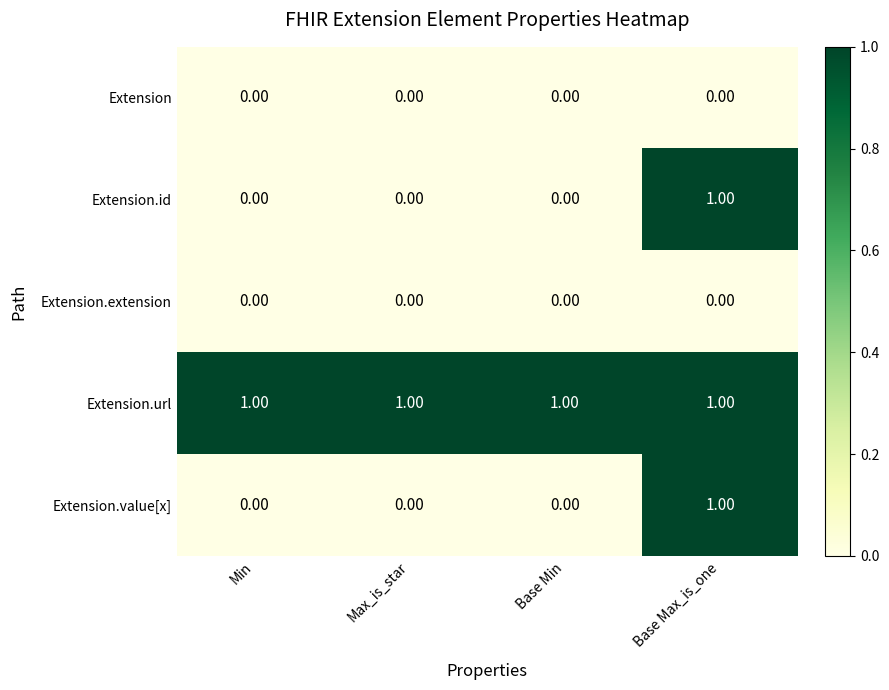

What is the sum of all Extension.url values?

4